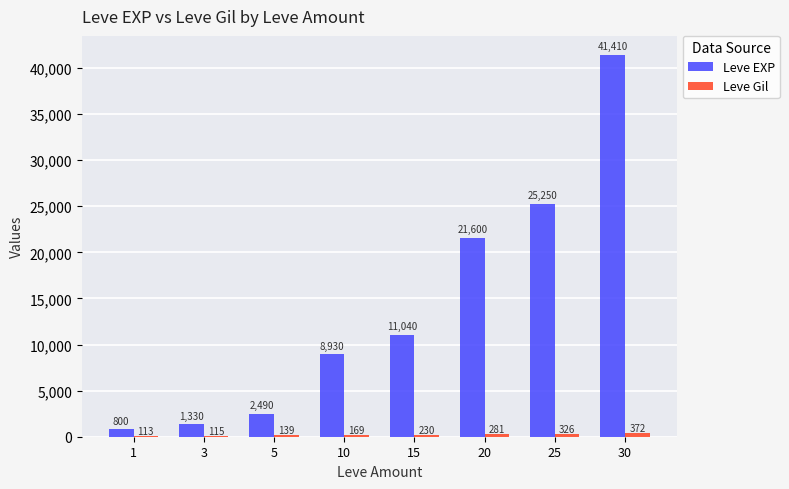

What is the average value of the Leve EXP series?

14106